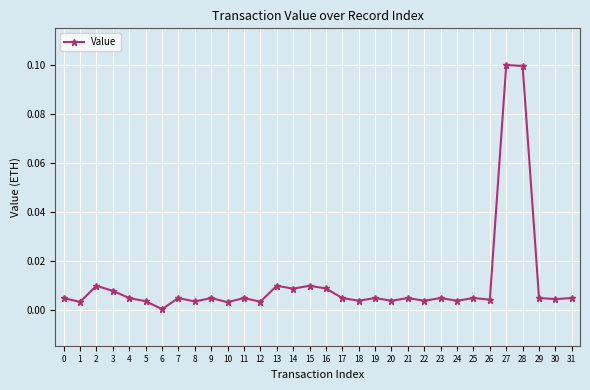

How many data points does each series have?

32